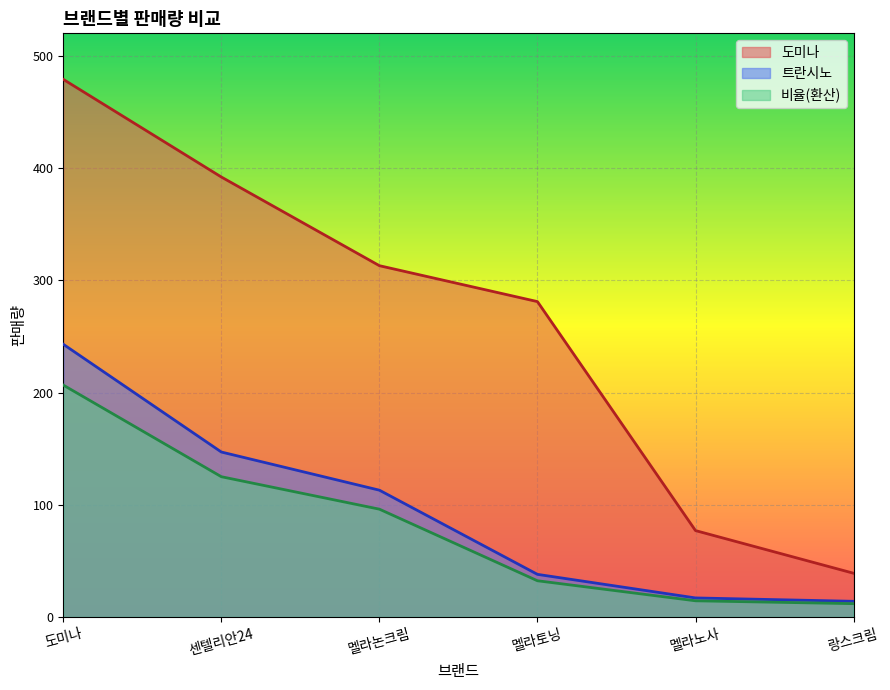

The 도미나 series shows 77.0 at 멜라노사. True or false?

True